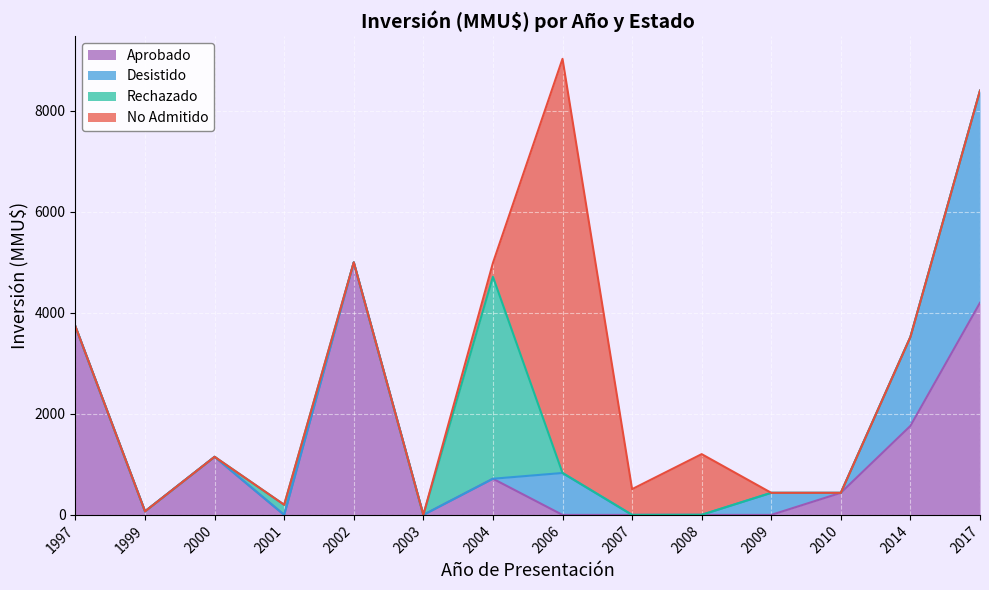

True or false: Desistido has a value of 2256 at 2010.

False